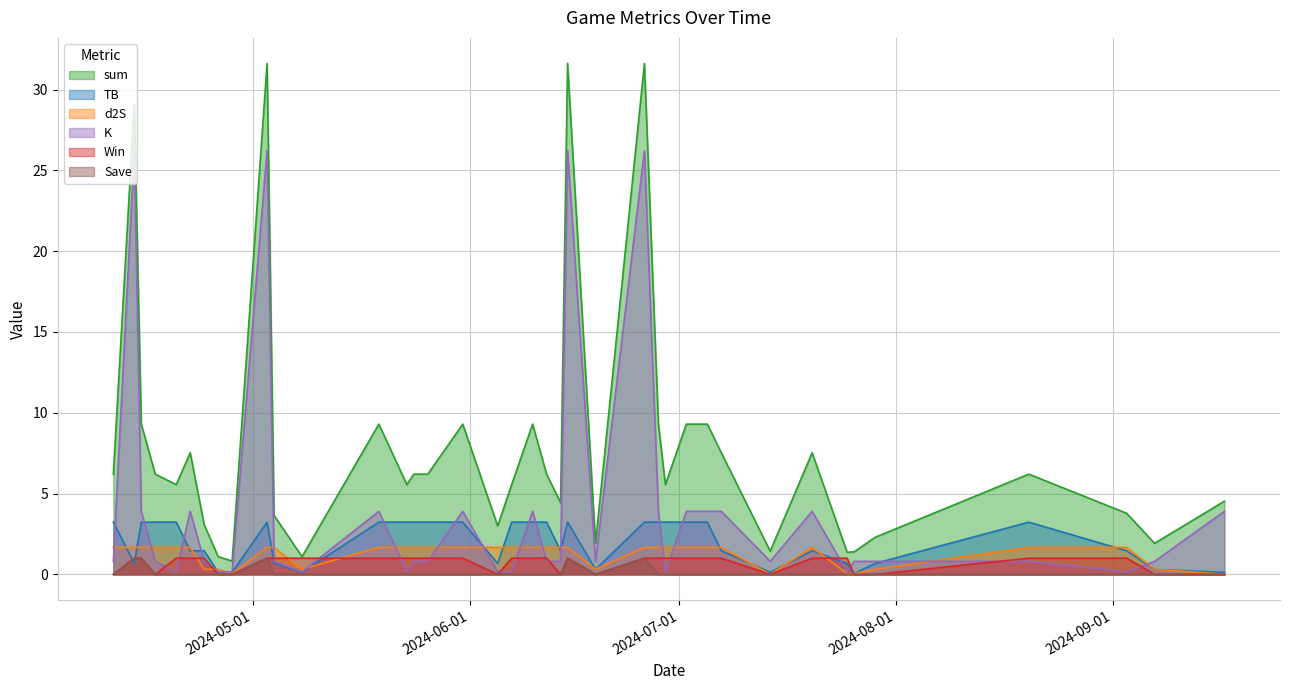

Which category has the lowest value across all series?

2024-04-11